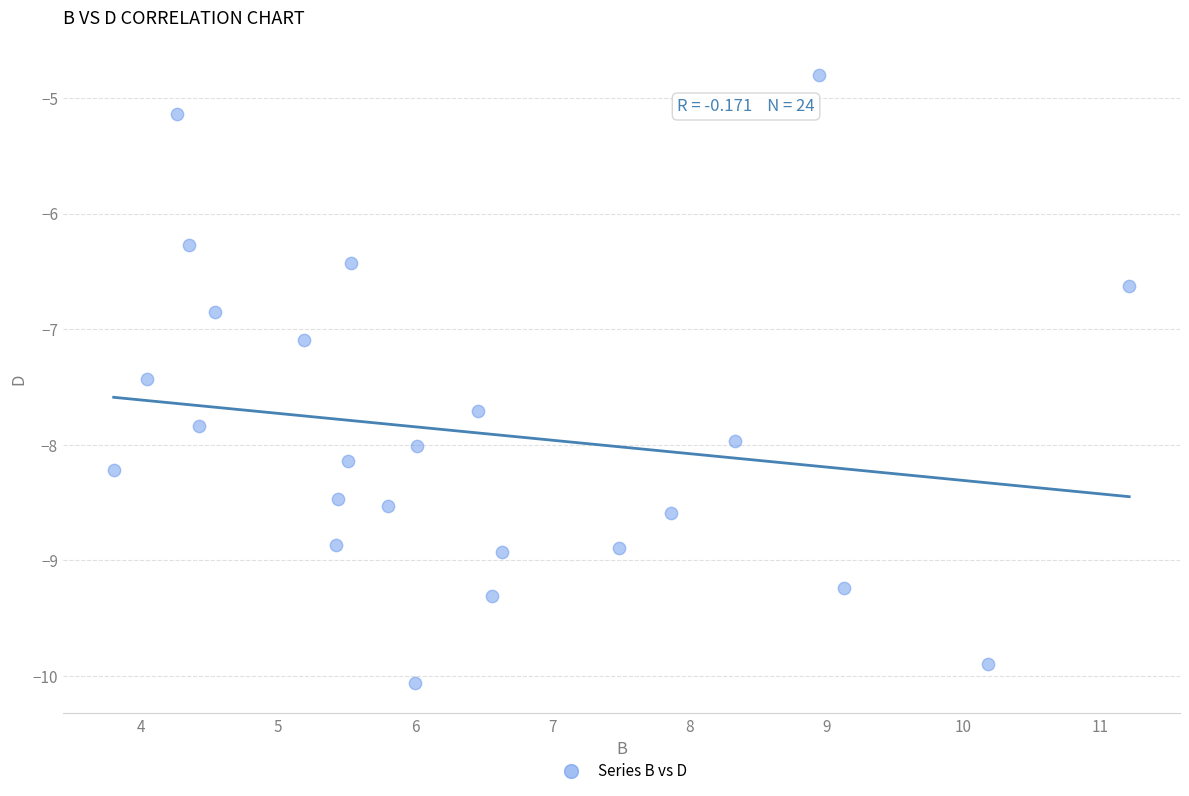

What Y value in the scatter plot is closest to -7?

-7.1